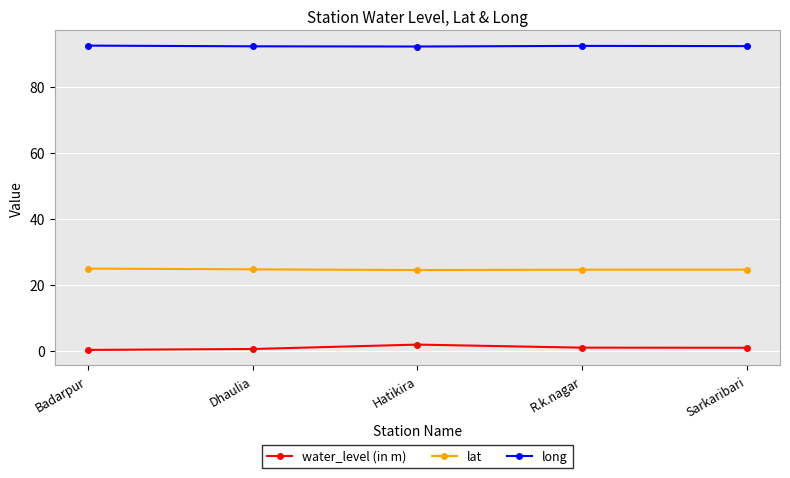

How many lines are shown in the chart?

3